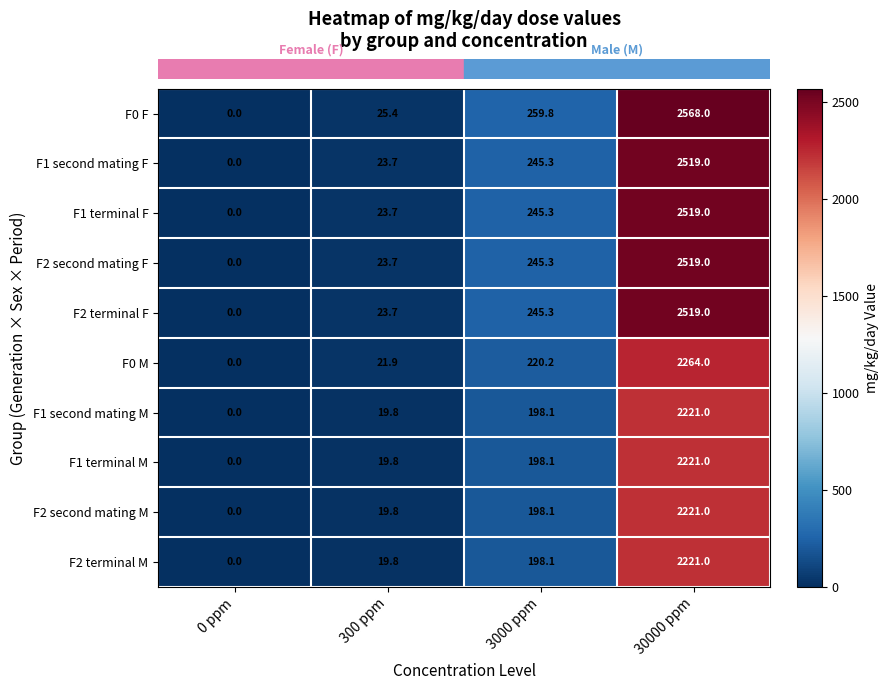

Which series has the largest total across all categories?

row_0